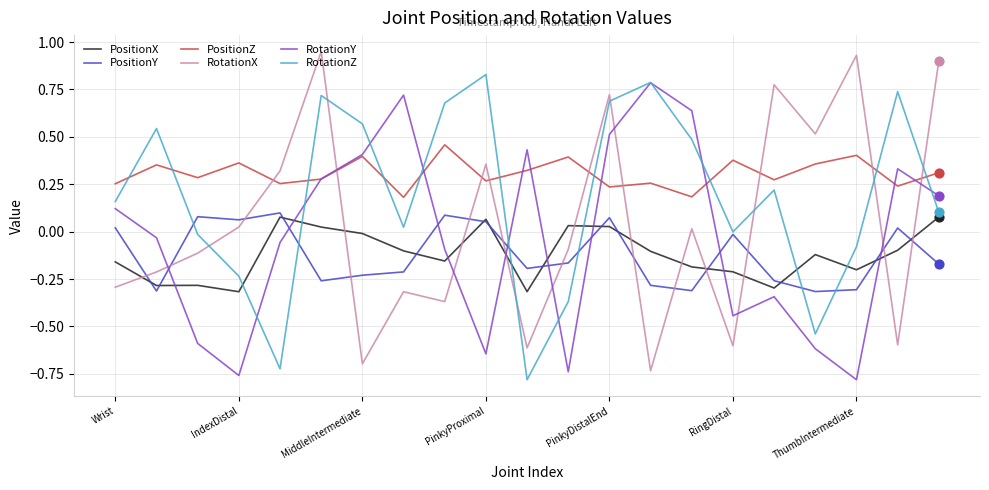

At how many categories does at least one series exceed 0?

21